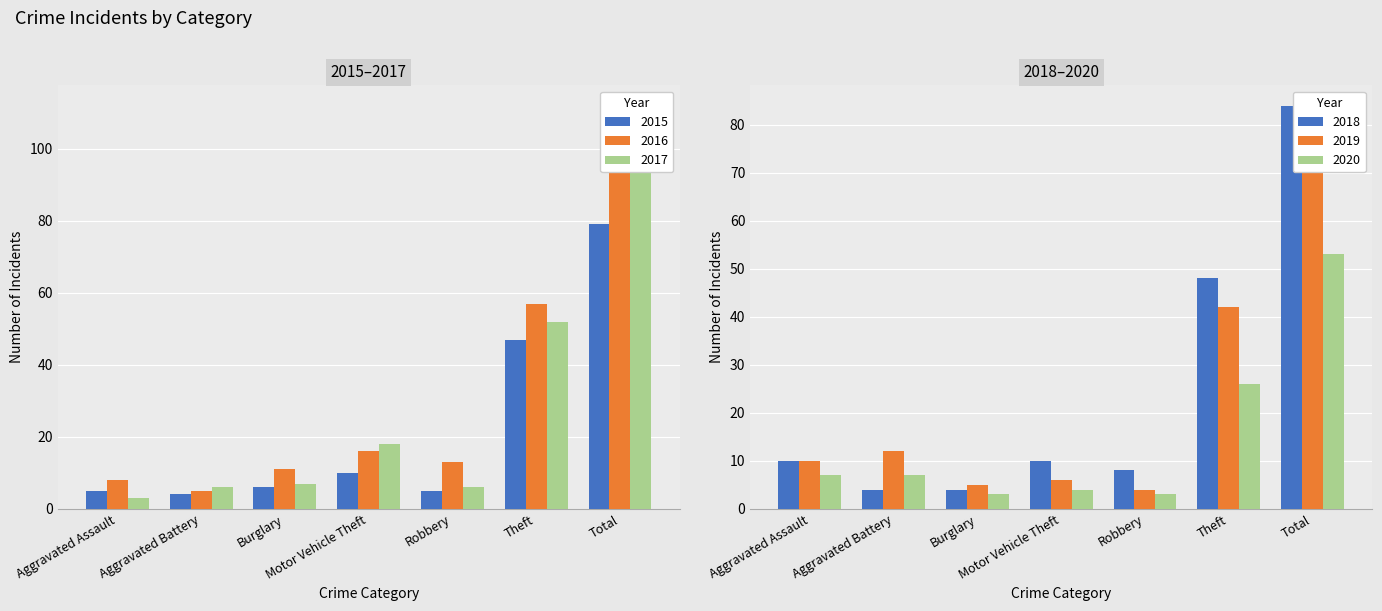

How many categories are shown in the chart?

7